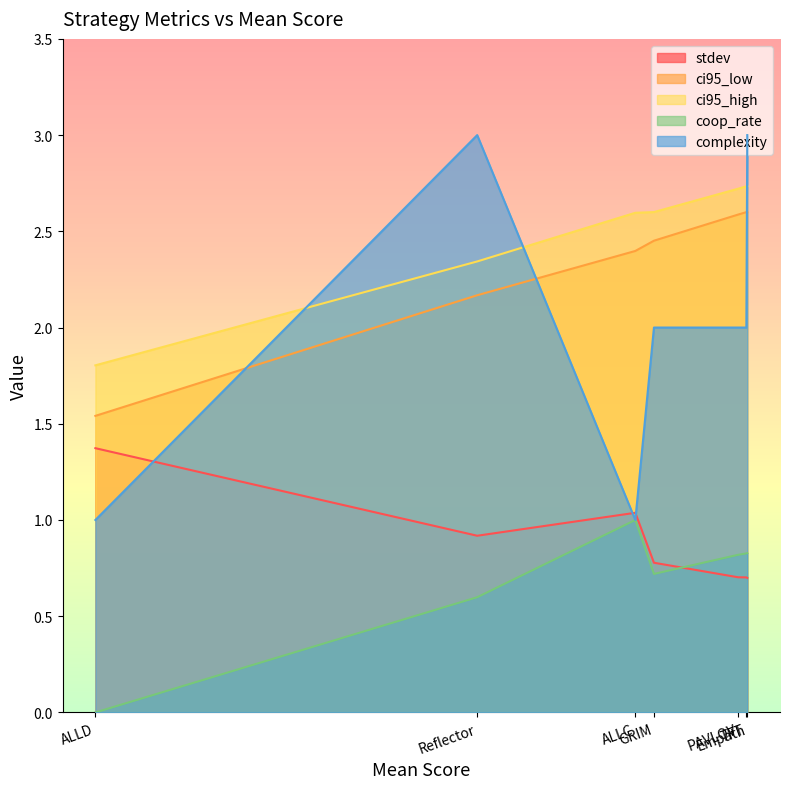

At which category is the sum across all series the highest?

Empath